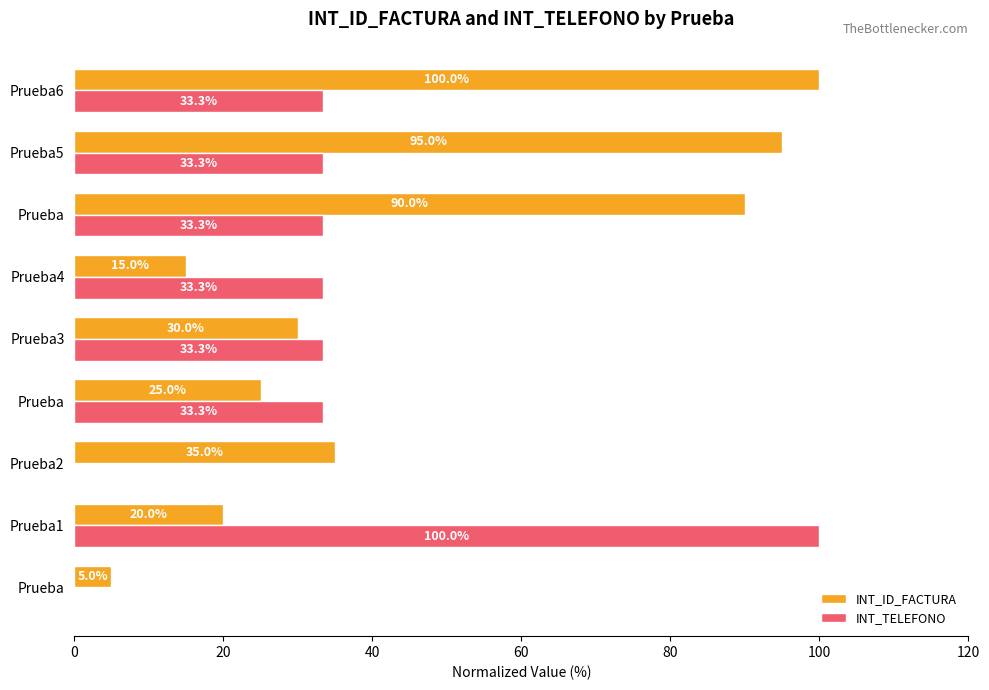

How many data points does each series have?

9